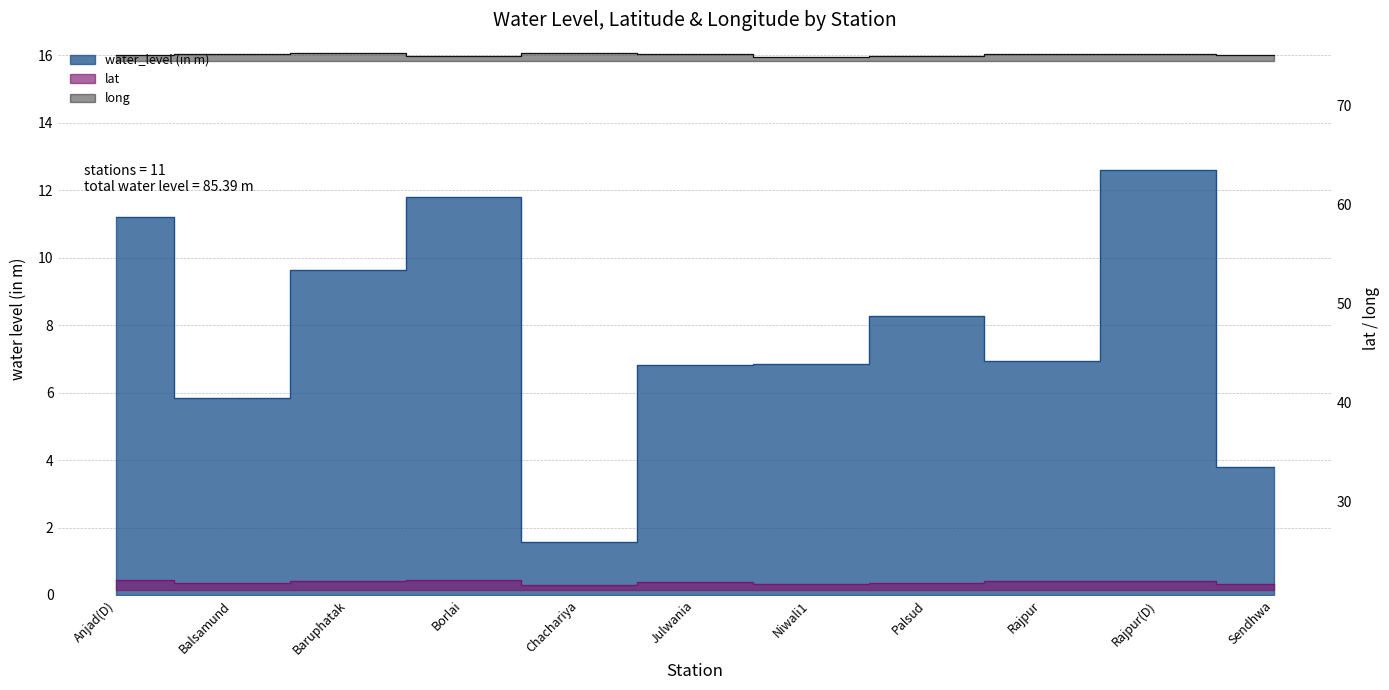

Reading right to left, what are all the values shown in this chart?

water_level (in m): Sendhwa=3.8	Rajpur(D)=12.6	Rajpur=7.0	Palsud=8.3	Niwali1=6.8	Julwania=6.8	Chachariya=1.6	Borlai=11.8	Baruphatak=9.6	Balsamund=5.8	Anjad(D)=11.2
lat: Sendhwa=21.7	Rajpur(D)=21.9	Rajpur=21.9	Palsud=21.8	Niwali1=21.7	Julwania=21.9	Chachariya=21.6	Borlai=22.0	Baruphatak=22.0	Balsamund=21.8	Anjad(D)=22.0
long: Sendhwa=75.1	Rajpur(D)=75.1	Rajpur=75.1	Palsud=75.0	Niwali1=74.9	Julwania=75.2	Chachariya=75.3	Borlai=75.0	Baruphatak=75.3	Balsamund=75.2	Anjad(D)=75.0